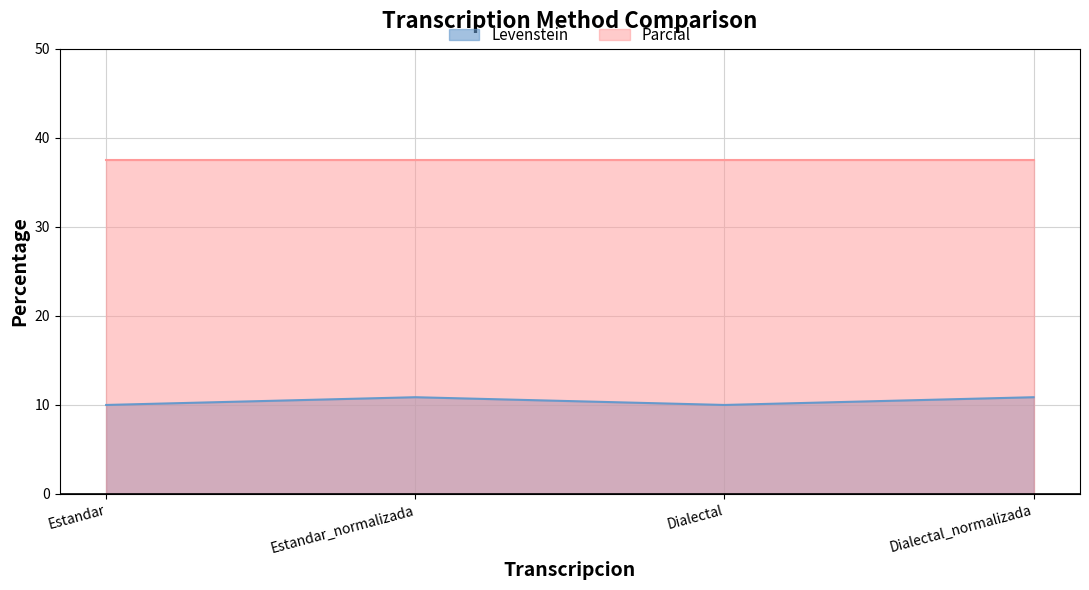

Where is the first local maximum?

Estandar_normalizada